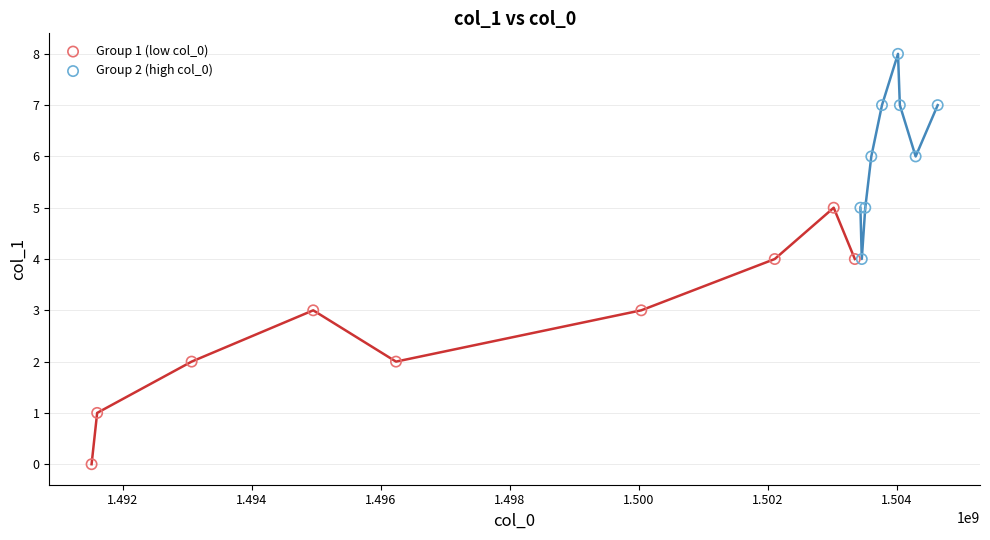

Which series has the largest Y range (max minus min)?

Group 1 (low col_0)